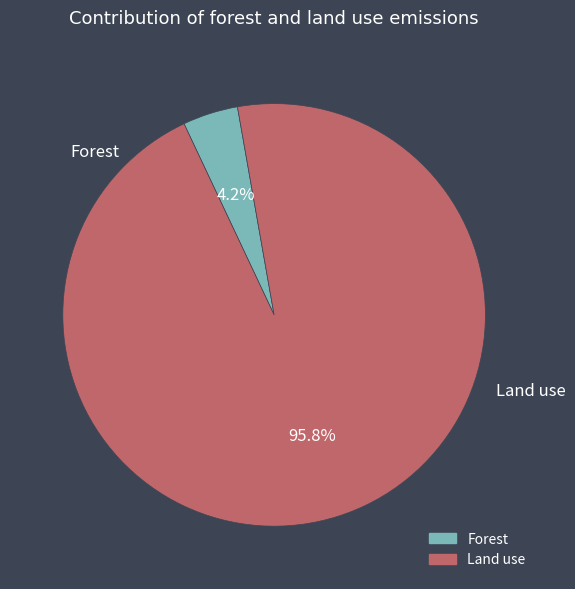

Does any single category account for the majority?

Yes